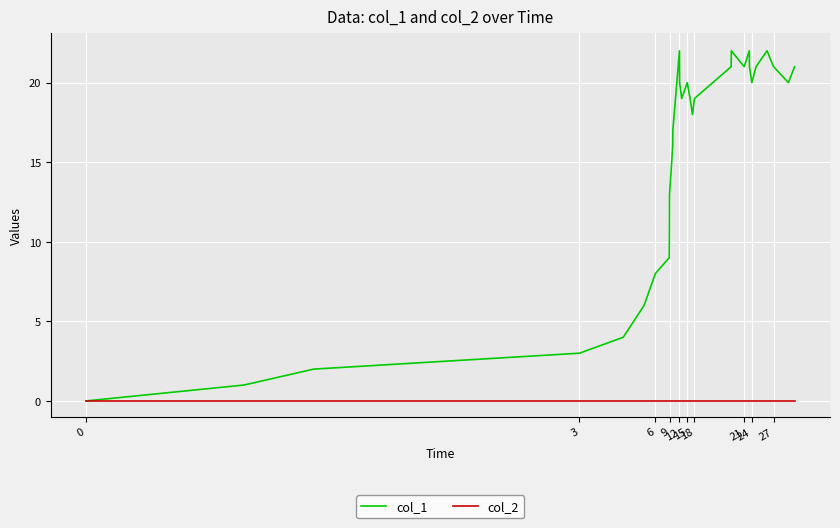

Rank the series by their average value, from highest to lowest.

col_1, col_2